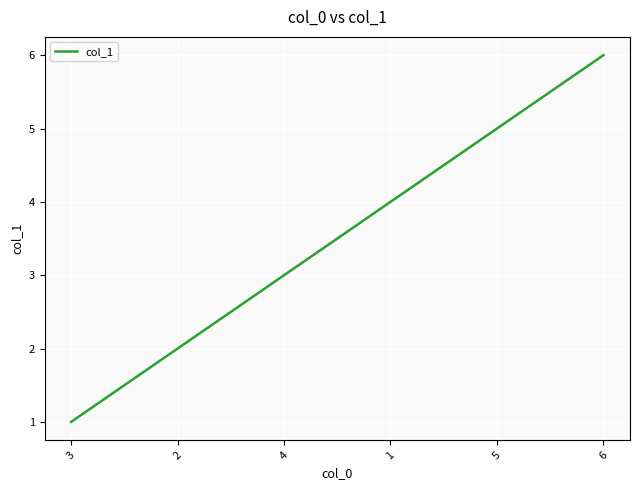

Does the chart display data point markers on the line(s)?

No